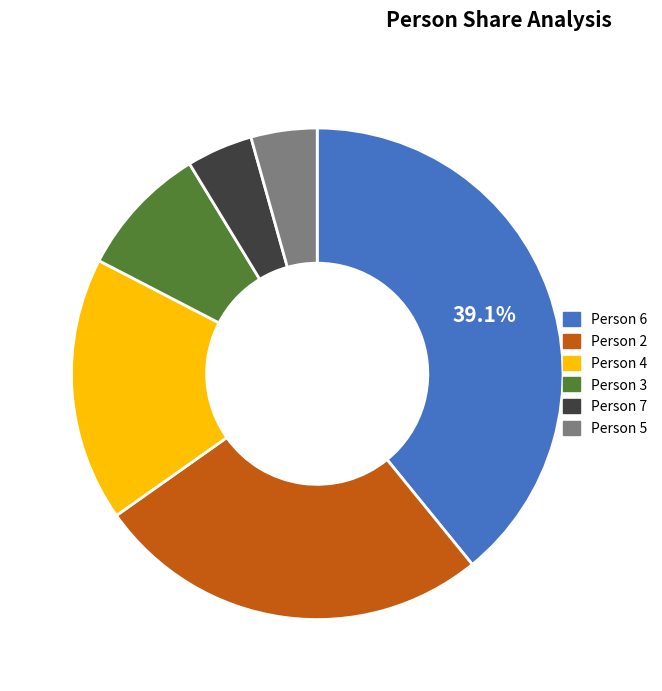

How many slices are in this pie chart?

6